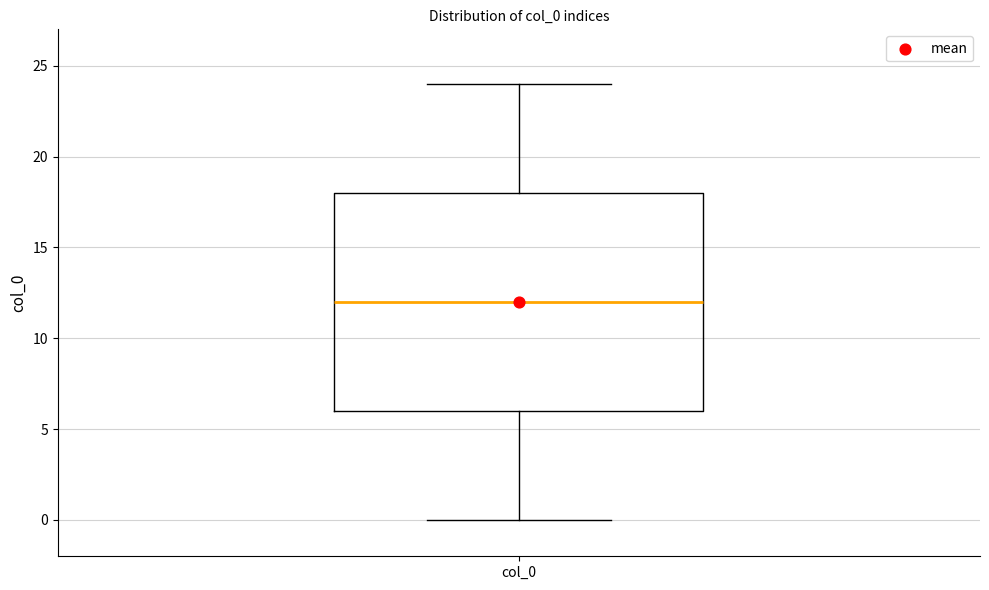

Transcribe this box plot: give where the median line is, the range the box spans, and where the two whiskers end, as read against the y-axis. The values are not printed on the chart, so give them approximately, as read against the axis.

median 12, box 6 to 18, whiskers 0 to 24